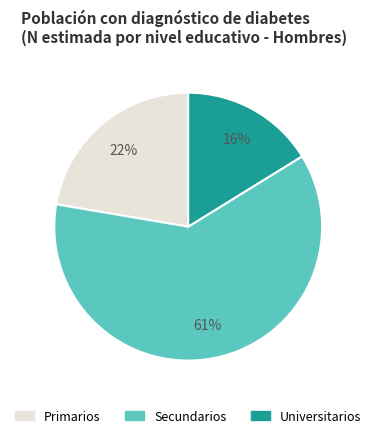

Is it true that Universitarios is 16% of the pie?

True